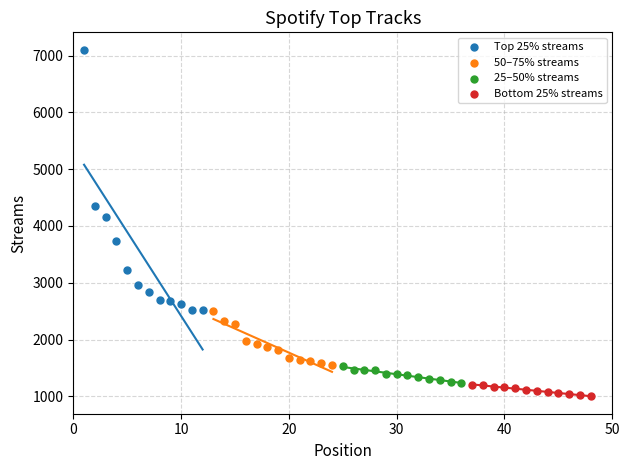

What are all the series names shown in the legend?

Top 25% streams, 50–75% streams, 25–50% streams, Bottom 25% streams